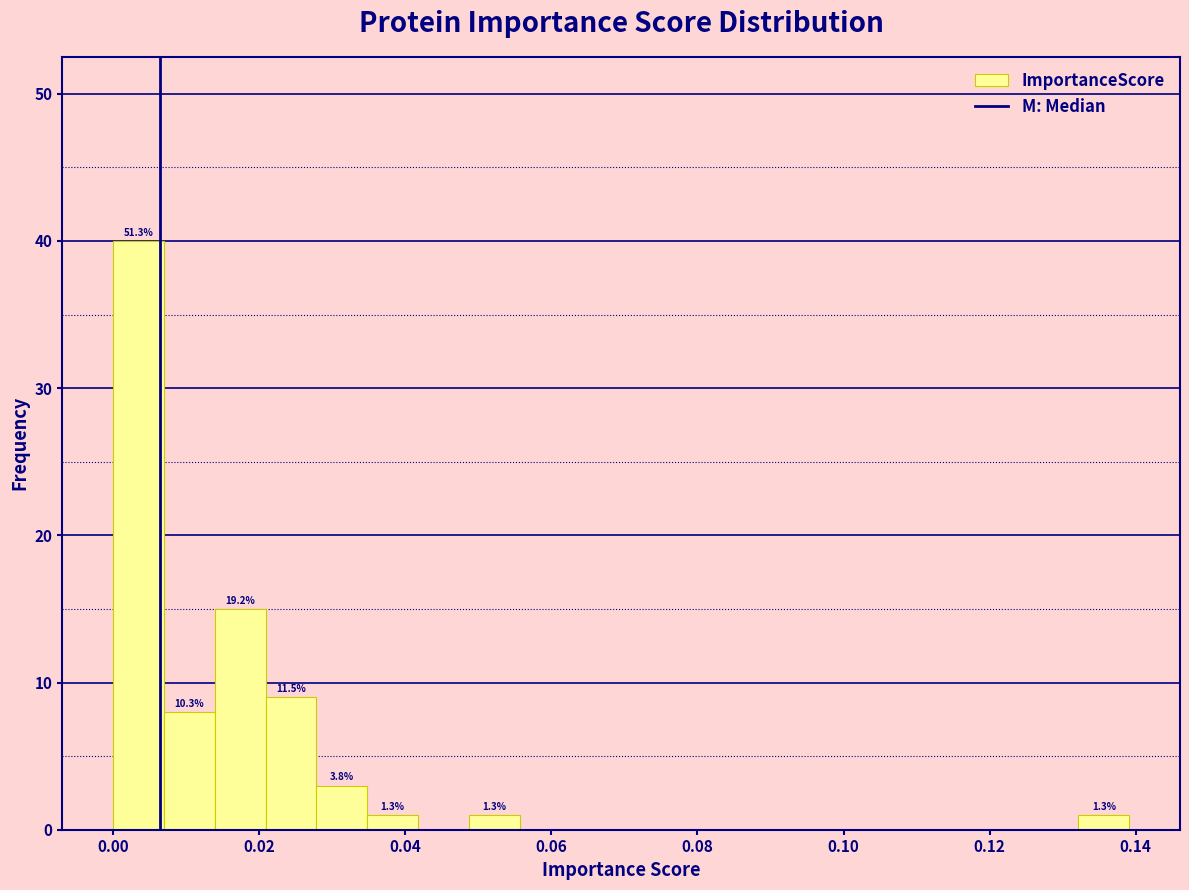

Read against the x-axis, roughly where is the centre of the tallest bar?

0.004